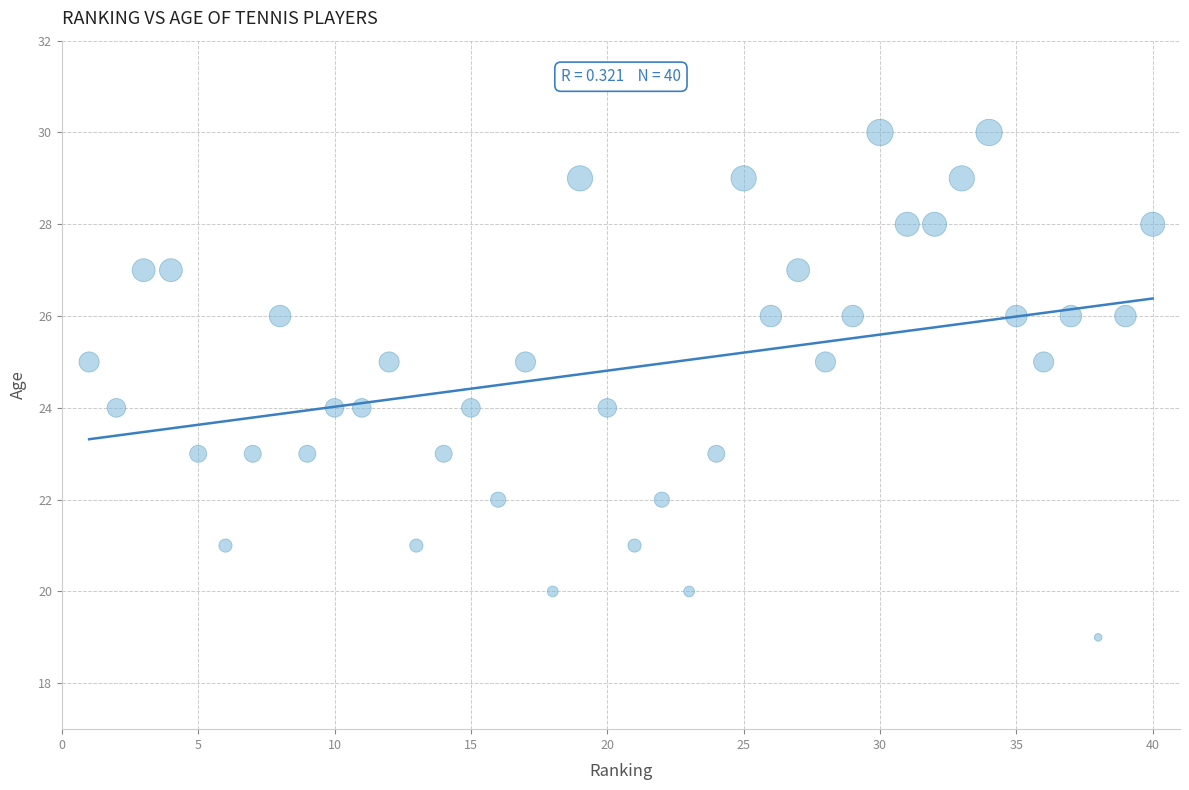

What is the range of Y values (max minus min)?

11